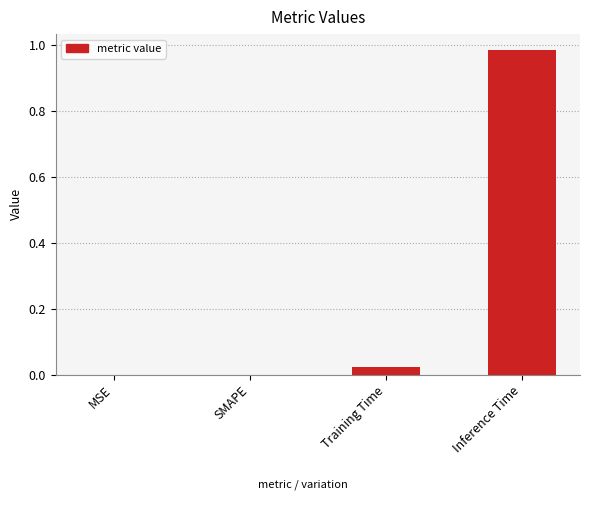

The chart shows a value of 0.0 at MSE. True or false?

True